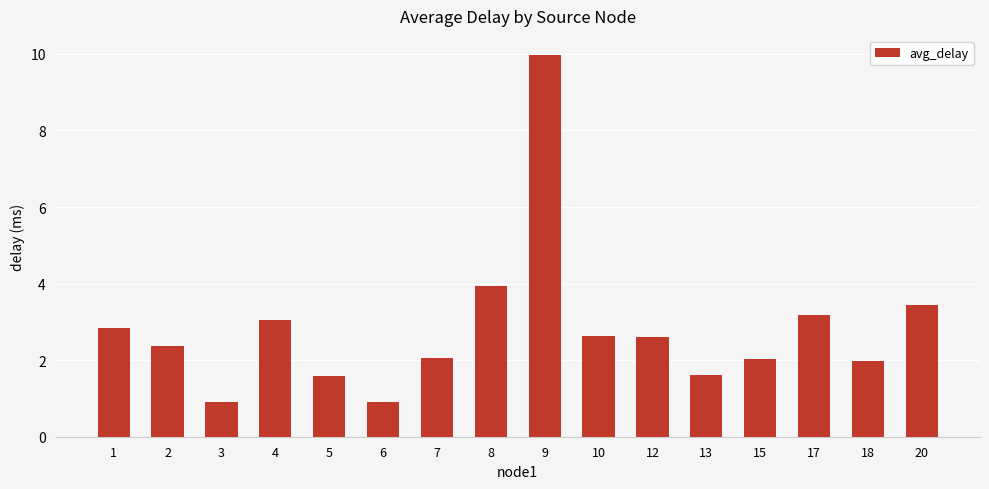

Where is the data nearest to the value 5?

8